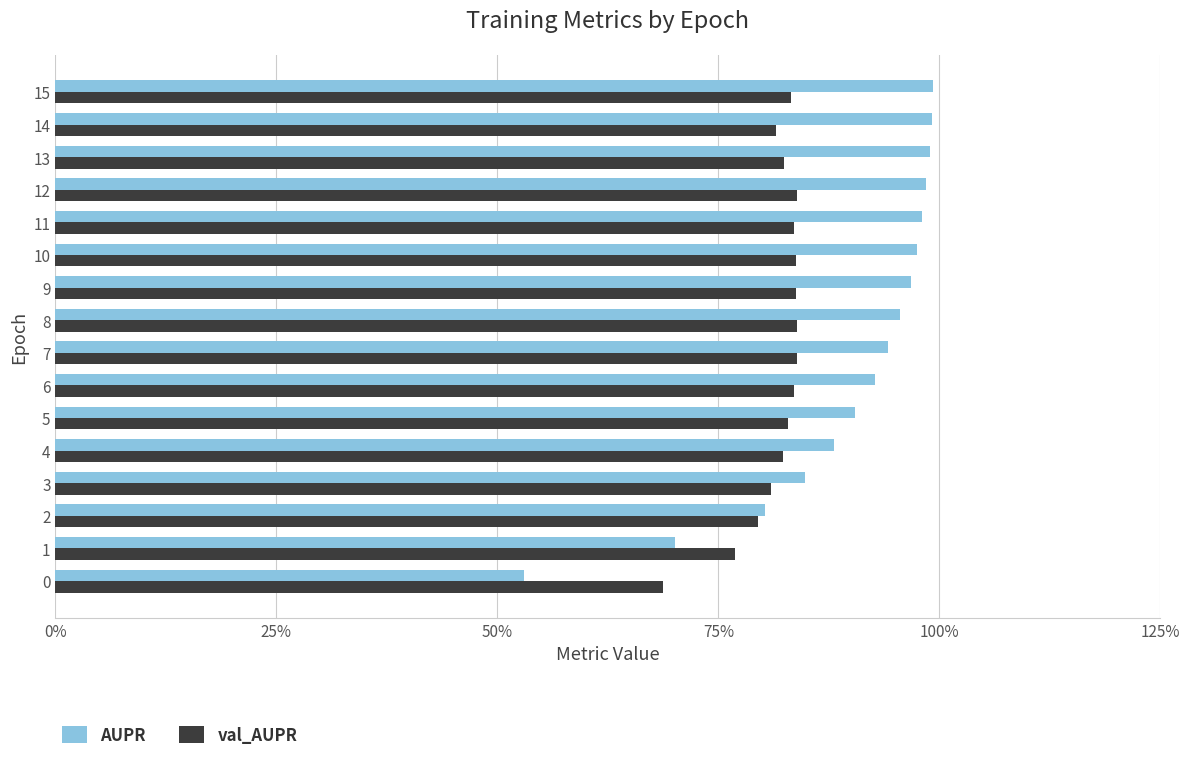

Which label corresponds to the largest value in the chart?

15